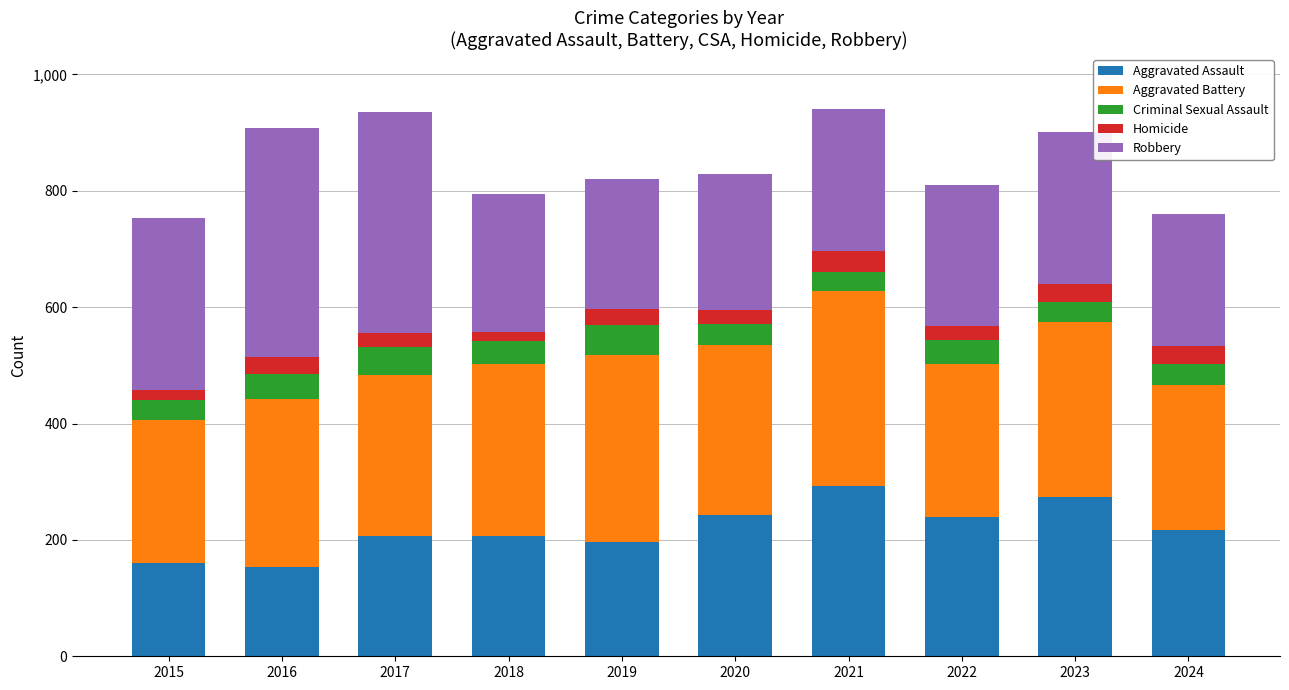

Does the chart contain any negative values?

No